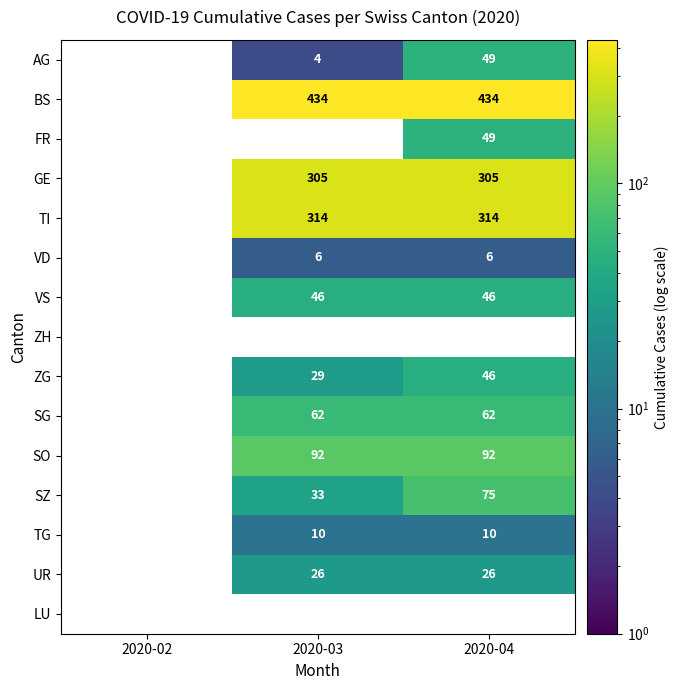

Count the BS values in the range 0 to 434.

3